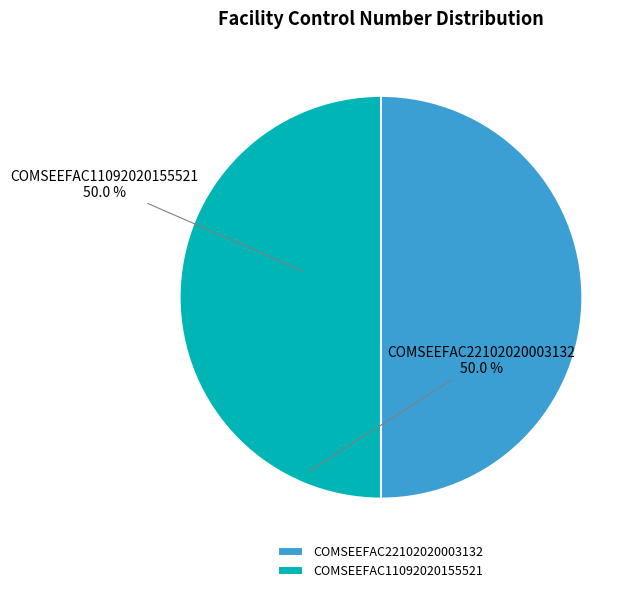

How many segments does this pie chart have?

2